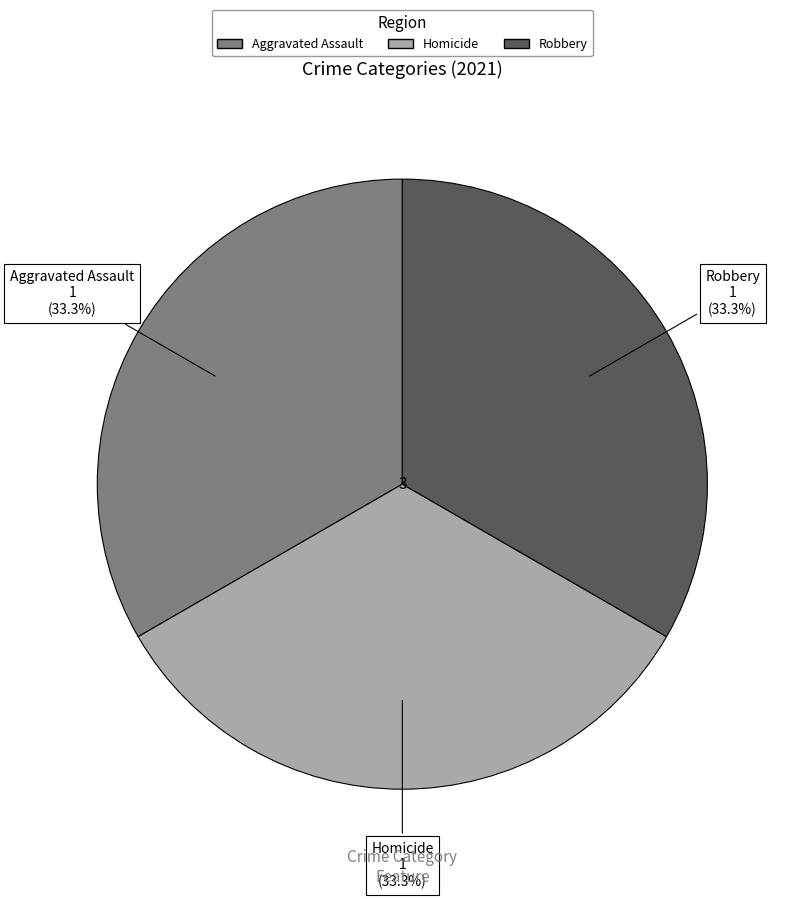

How many segments does this pie chart have?

3